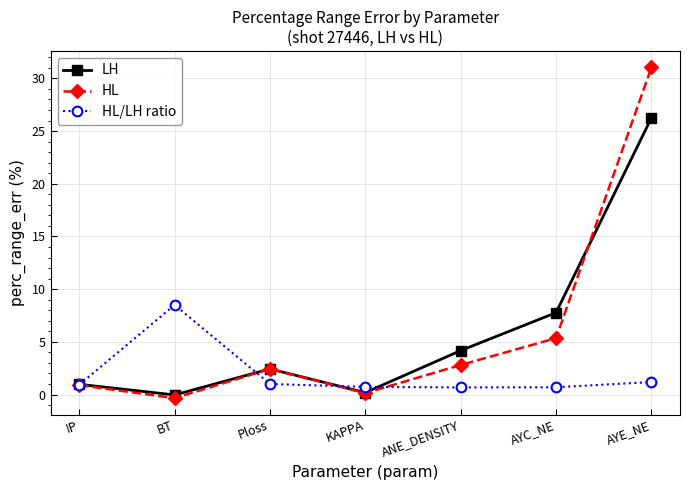

Which series has the widest spread of values?

HL